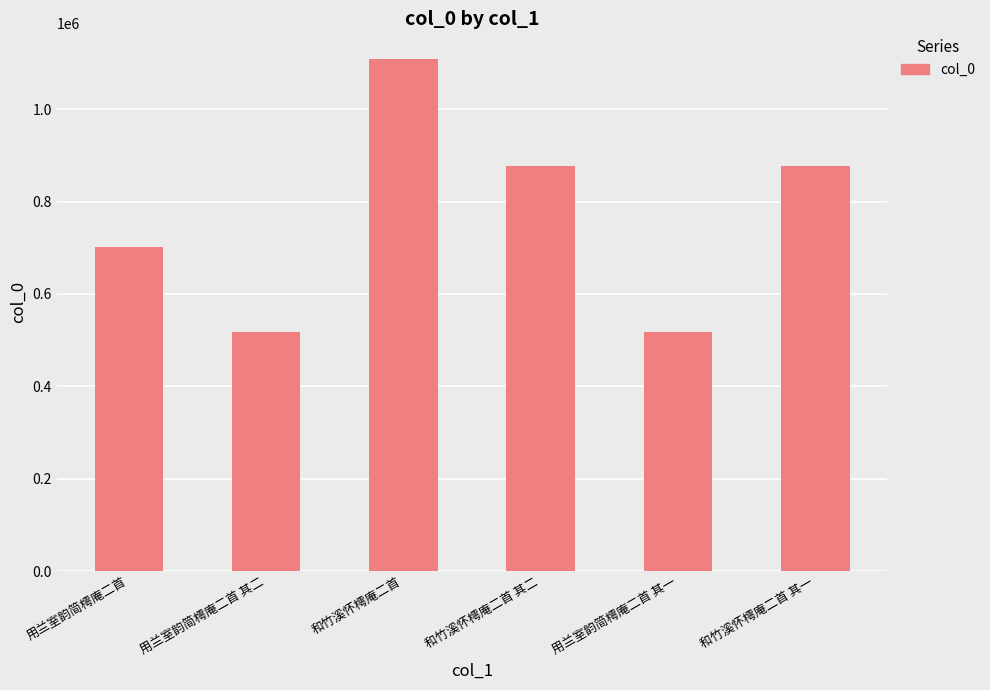

The chart shows a value of 1097495 at 用兰室韵简樗庵二首. True or false?

False